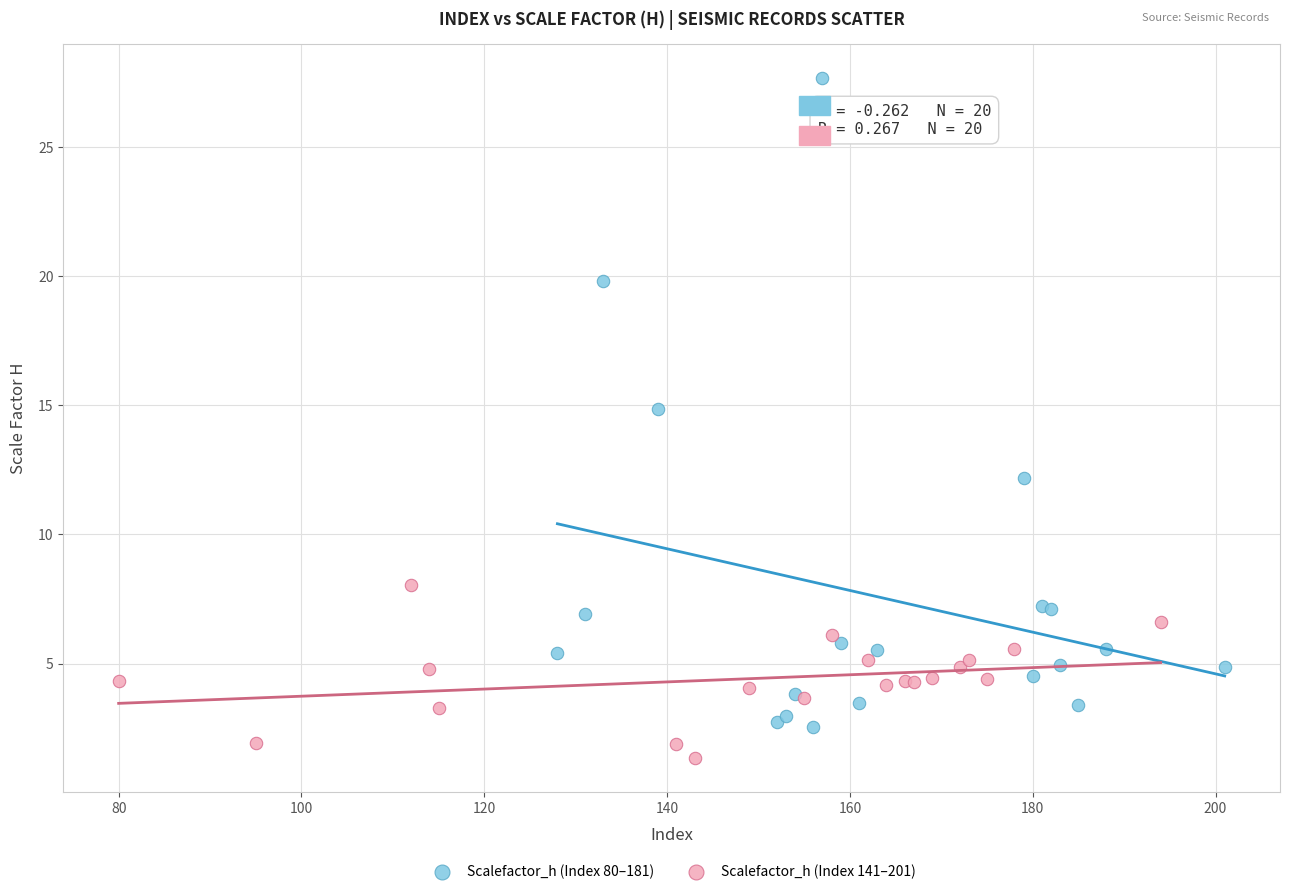

What are all the series names shown in the legend?

Scalefactor_h (Index 80–181), Scalefactor_h (Index 141–201)